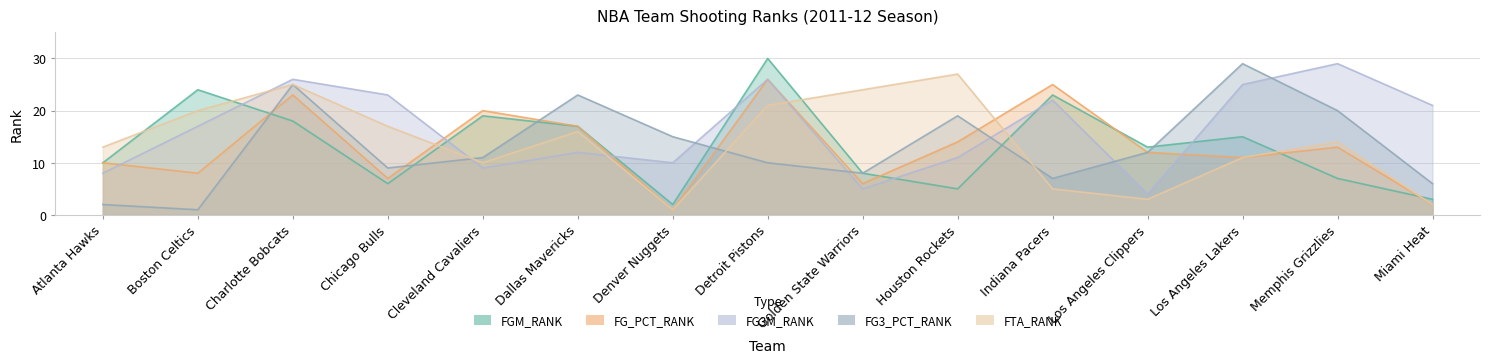

What value does the FGM_RANK series have at Atlanta Hawks?

10